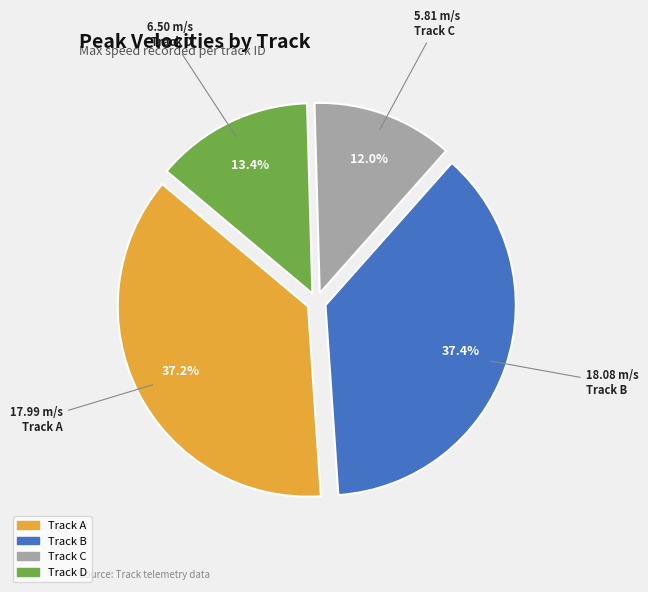

Does any single category account for the majority?

No